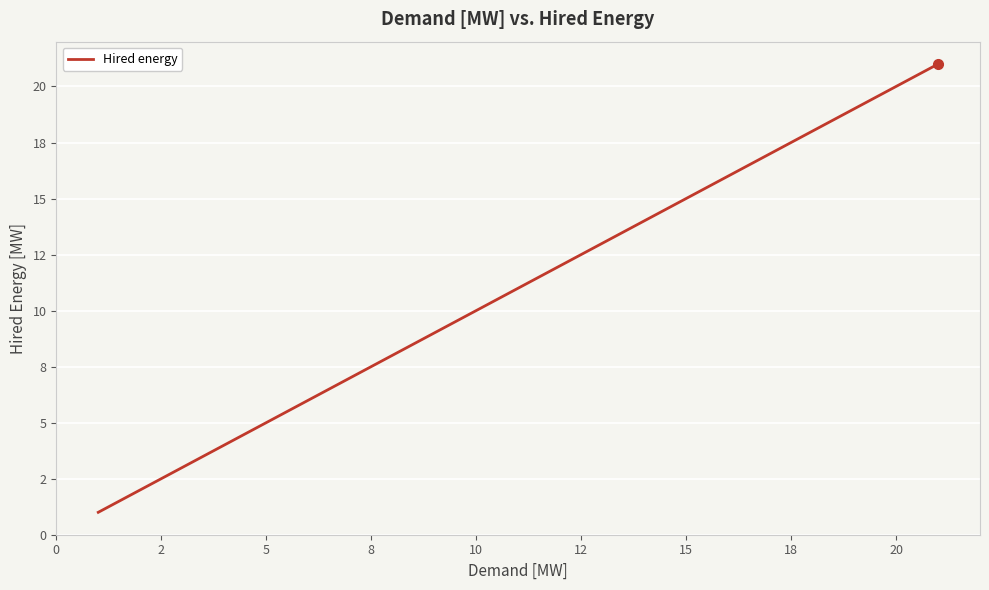

True or false: the data has more than 1 interior local peaks.

False